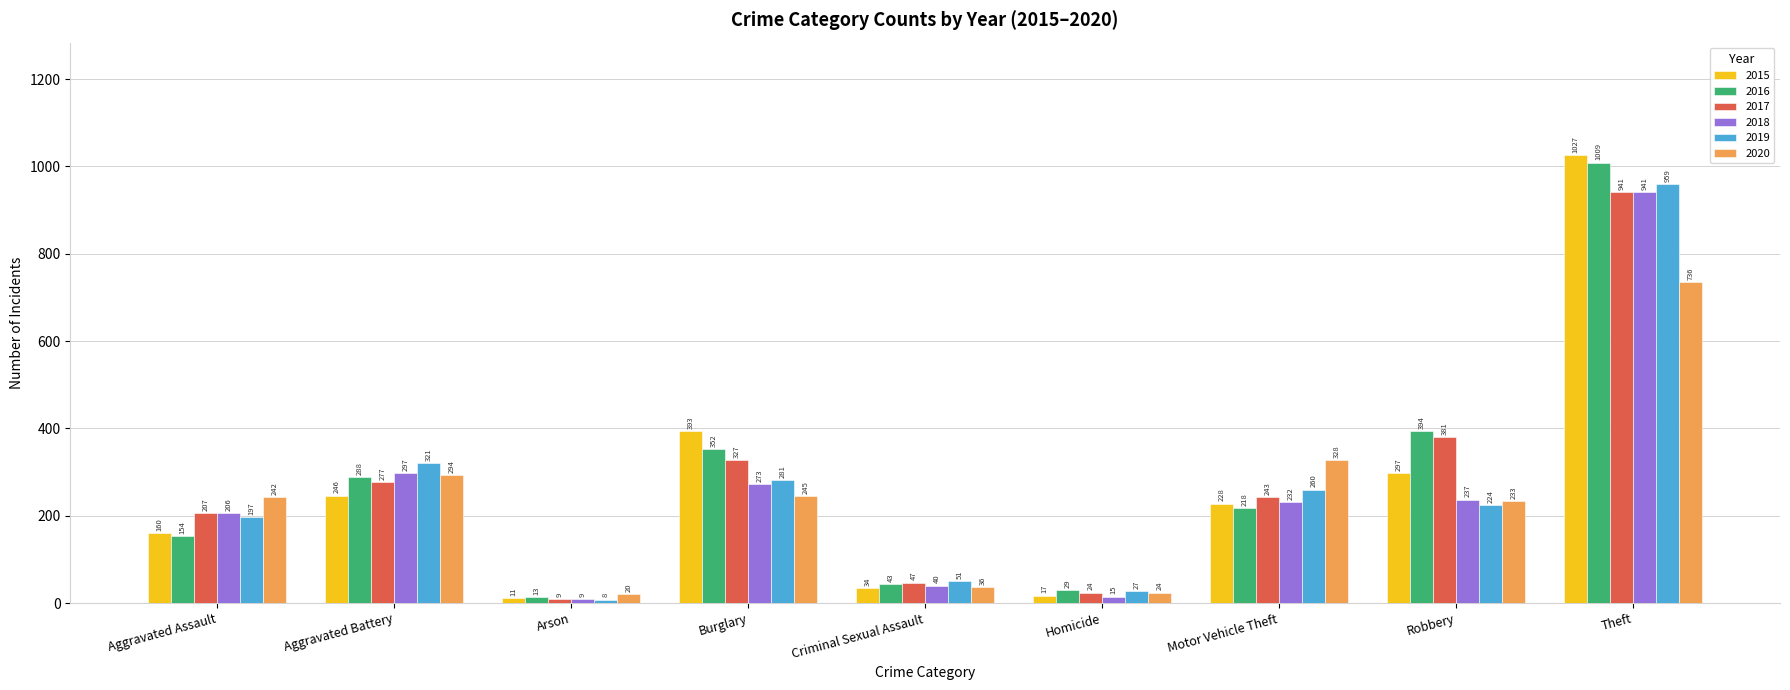

At Burglary, list the series in order from smallest to largest.

2020, 2018, 2019, 2017, 2016, 2015